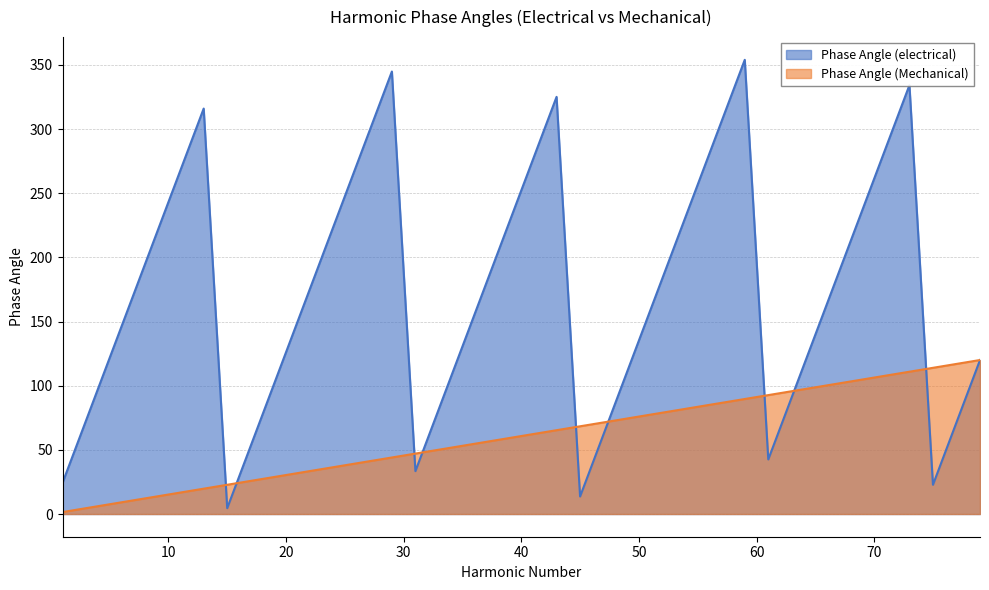

What is the sum of the Phase Angle (electrical) values at 43 and 3?

398.0